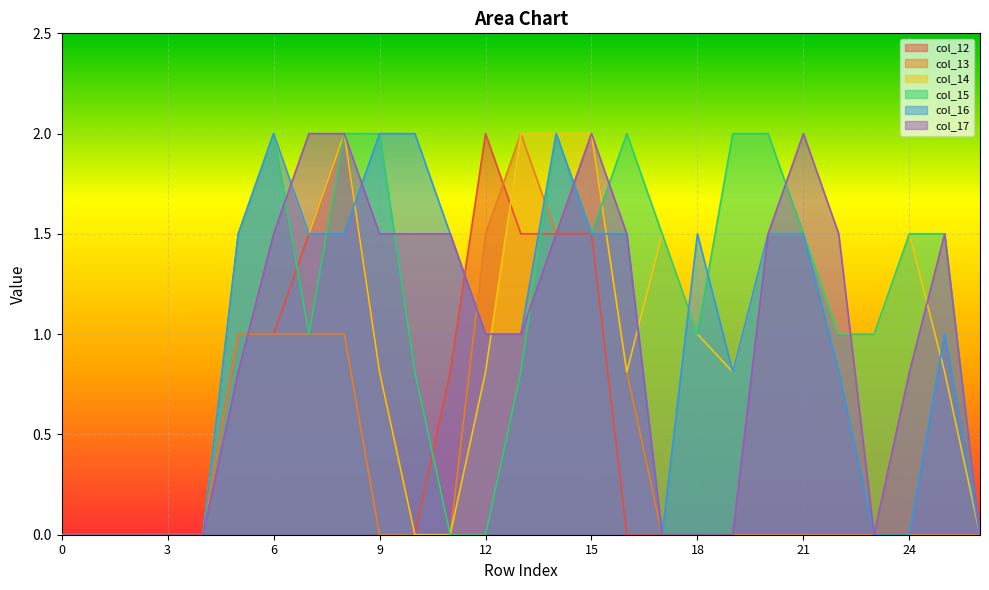

What is the value of the col_17 point at the 9th from the left?

2.0